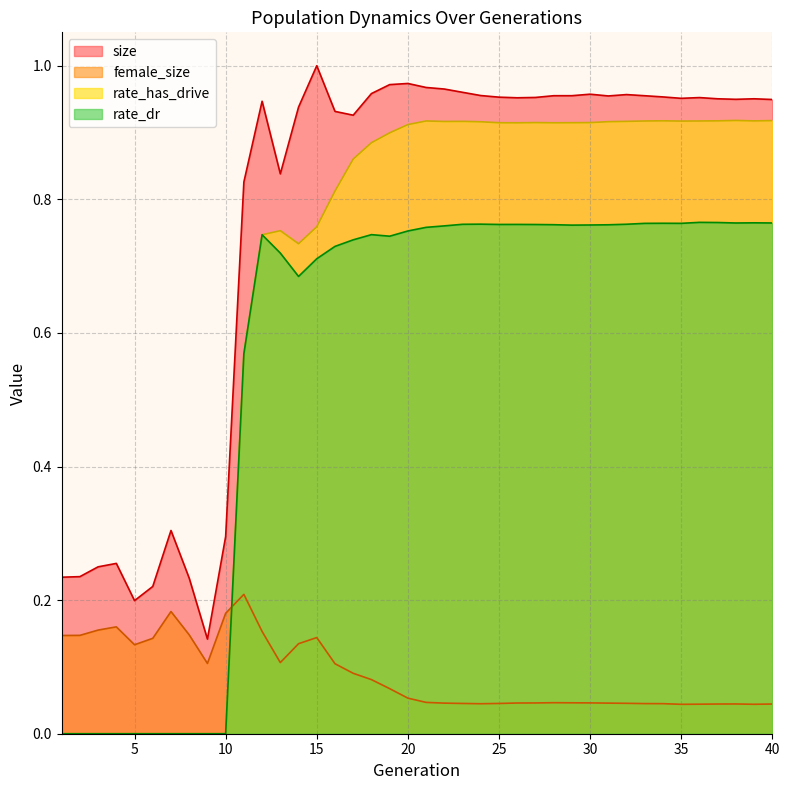

How many lines are shown in the chart?

4